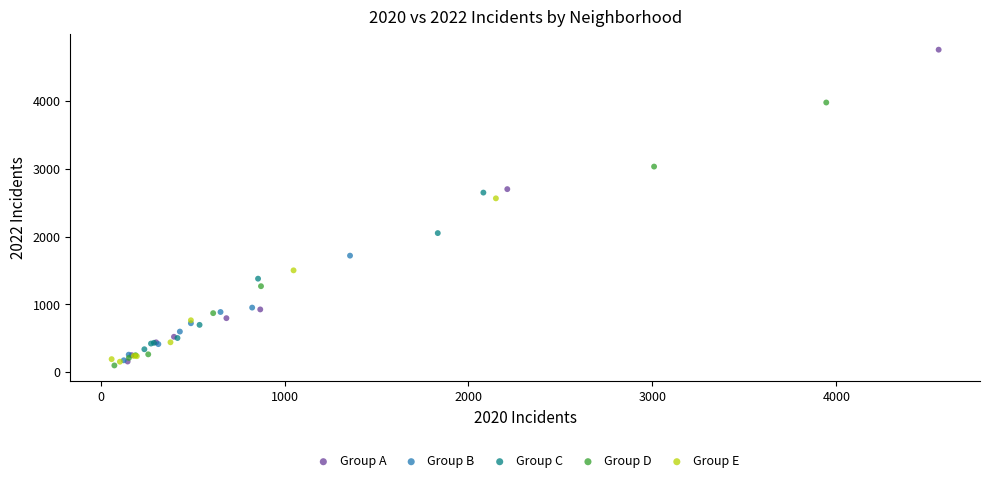

Which series contains the highest Y value?

Group A